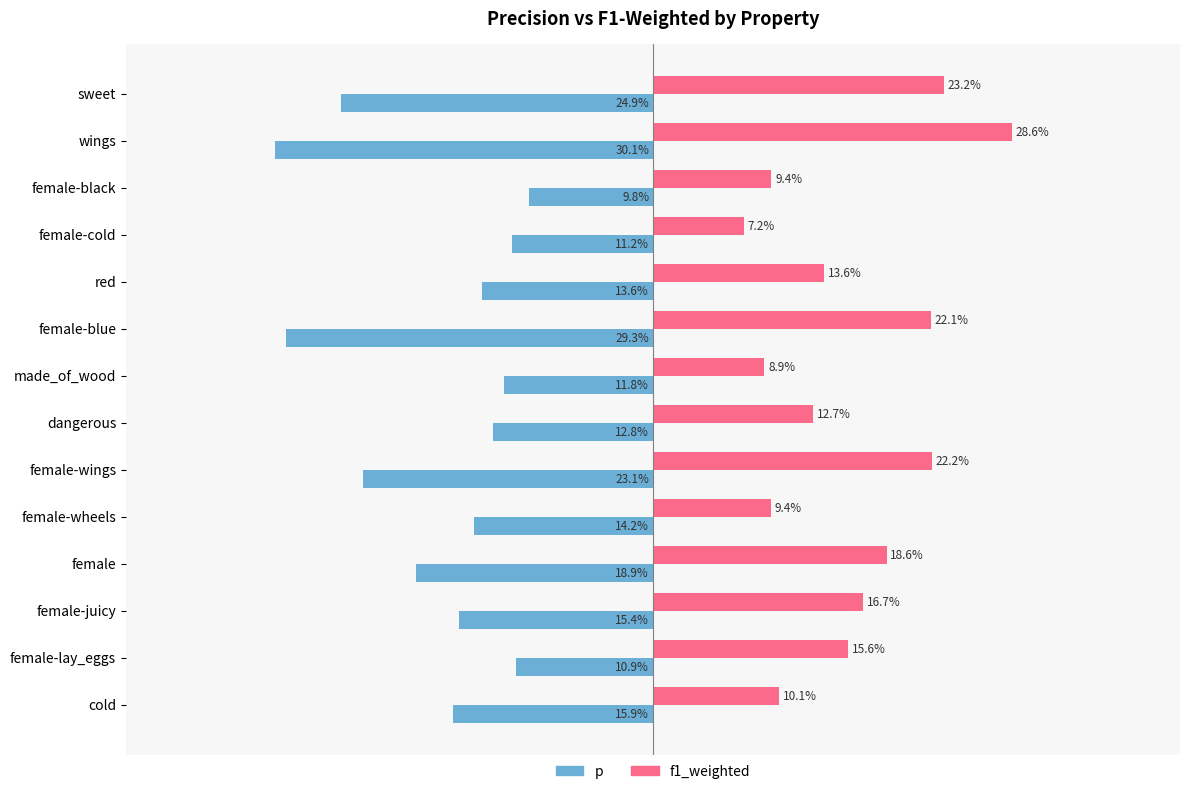

What are all the series names shown in the legend?

p, f1_weighted